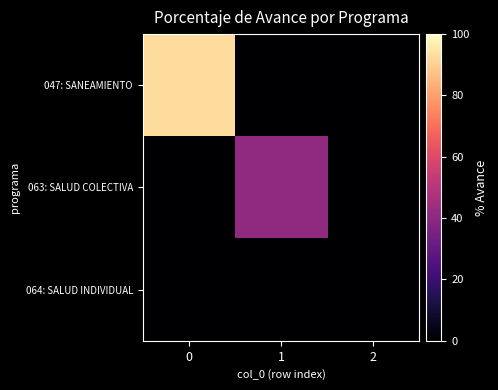

Reading left to right, extract all data points from this chart.

047: SANEAMIENTO: 0=92.8	1=0.0	2=0.0
063: SALUD COLECTIVA: 0=0.0	1=40.8	2=0.0
064: SALUD INDIVIDUAL: 0=0.0	1=0.0	2=0.0